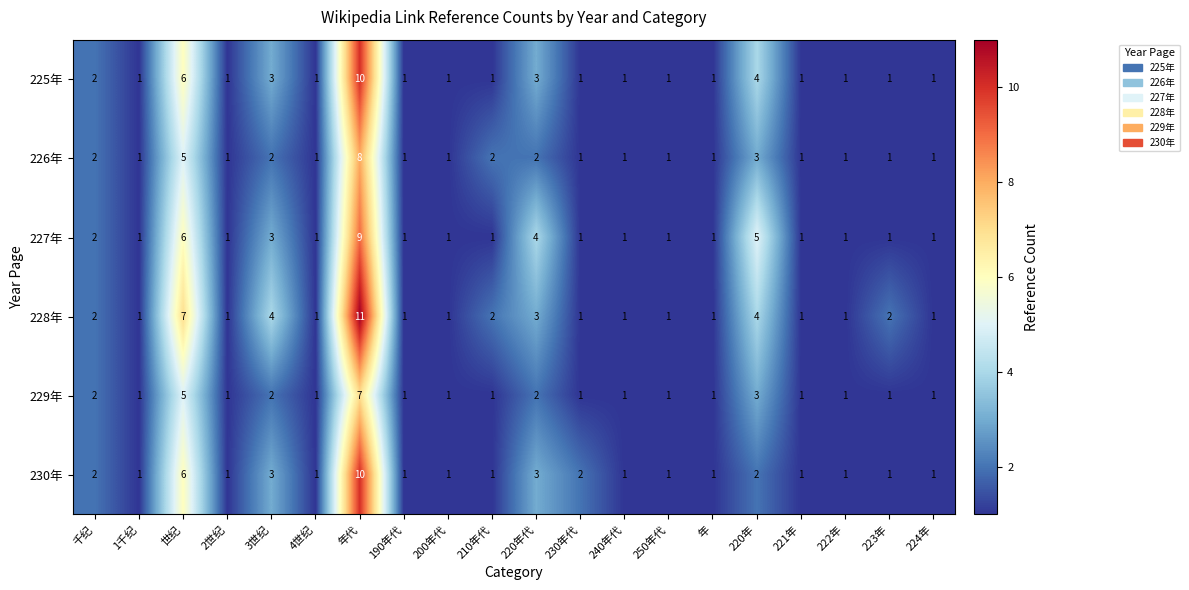

Which label corresponds to the largest value in the chart?

年代